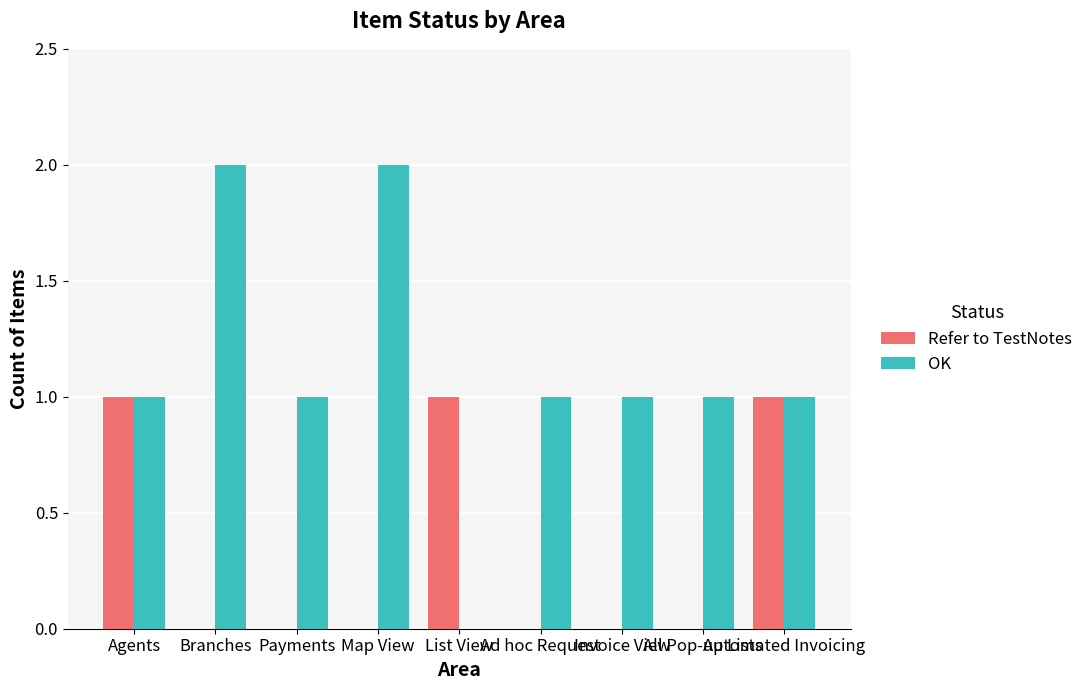

What is the difference between the Refer to TestNotes values at Map View and List View?

1